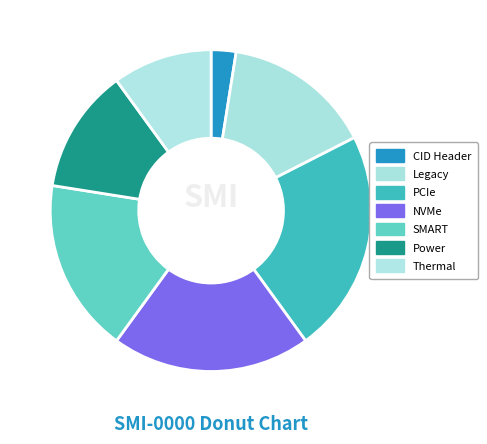

Is there a majority slice in this chart?

No